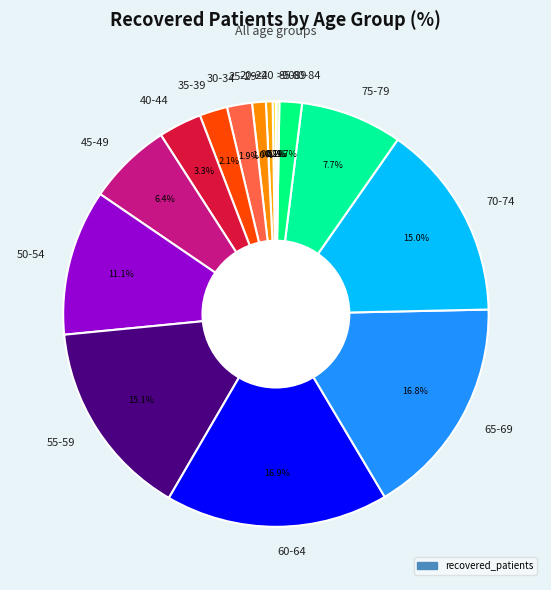

To the nearest percent, what percentage of the pie is 30-34?

2%